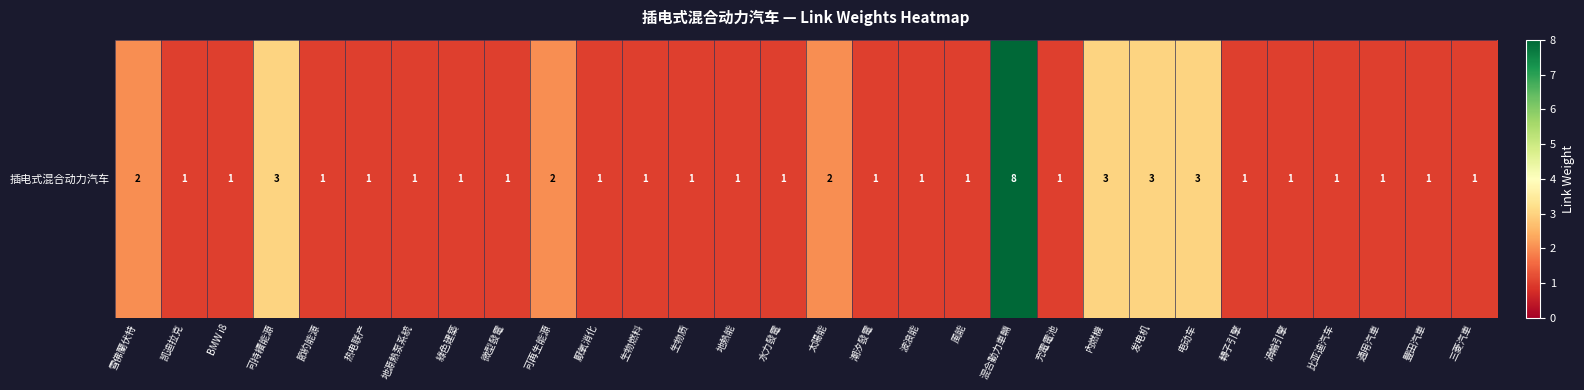

Which label corresponds to the smallest value in the chart?

凯迪拉克